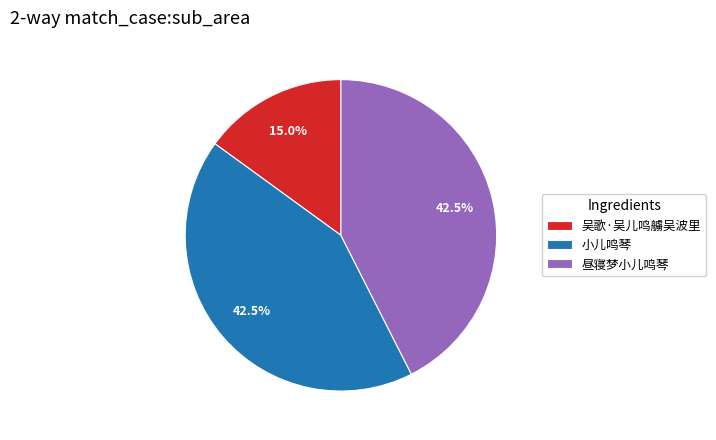

What is the smallest slice in the pie chart?

吴歌·吴儿鸣艣吴波里